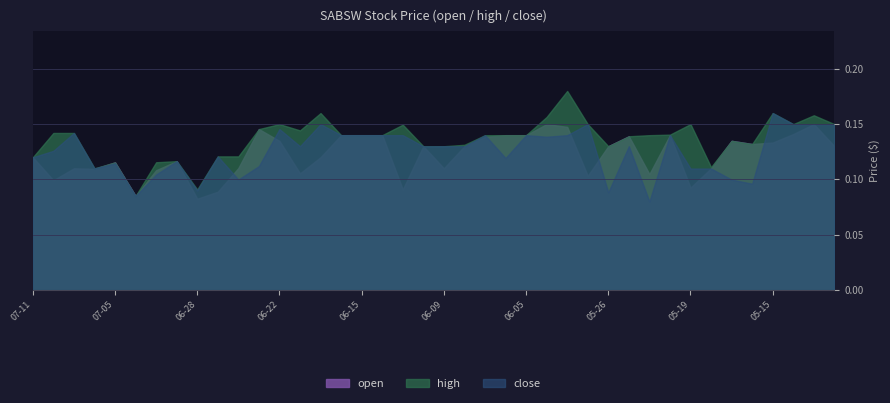

Reading left to right, what are all the values shown in this chart?

open: 2023-07-11=0.1	2023-07-10=0.1	2023-07-07=0.1	2023-07-06=0.1	2023-07-05=0.1	2023-07-03=0.1	2023-06-30=0.1	2023-06-29=0.1	2023-06-28=0.1	2023-06-27=0.1	2023-06-26=0.1	2023-06-23=0.1	2023-06-22=0.1	2023-06-21=0.1	2023-06-20=0.1	2023-06-16=0.1	2023-06-15=0.1	2023-06-14=0.1	2023-06-13=0.1	2023-06-12=0.1	2023-06-09=0.1	2023-06-08=0.1	2023-06-07=0.1	2023-06-06=0.1	2023-06-05=0.1	2023-06-02=0.1	2023-06-01=0.1	2023-05-30=0.1	2023-05-26=0.1	2023-05-24=0.1	2023-05-23=0.1	2023-05-22=0.1	2023-05-19=0.1	2023-05-18=0.1	2023-05-17=0.1	2023-05-16=0.1	2023-05-15=0.1	2023-05-12=0.1	2023-05-11=0.1	2023-05-10=0.1
high: 2023-07-11=0.1	2023-07-10=0.1	2023-07-07=0.1	2023-07-06=0.1	2023-07-05=0.1	2023-07-03=0.1	2023-06-30=0.1	2023-06-29=0.1	2023-06-28=0.1	2023-06-27=0.1	2023-06-26=0.1	2023-06-23=0.1	2023-06-22=0.1	2023-06-21=0.1	2023-06-20=0.2	2023-06-16=0.1	2023-06-15=0.1	2023-06-14=0.1	2023-06-13=0.1	2023-06-12=0.1	2023-06-09=0.1	2023-06-08=0.1	2023-06-07=0.1	2023-06-06=0.1	2023-06-05=0.1	2023-06-02=0.2	2023-06-01=0.2	2023-05-30=0.1	2023-05-26=0.1	2023-05-24=0.1	2023-05-23=0.1	2023-05-22=0.1	2023-05-19=0.1	2023-05-18=0.1	2023-05-17=0.1	2023-05-16=0.1	2023-05-15=0.2	2023-05-12=0.1	2023-05-11=0.2	2023-05-10=0.1
close: 2023-07-11=0.1	2023-07-10=0.1	2023-07-07=0.1	2023-07-06=0.1	2023-07-05=0.1	2023-07-03=0.1	2023-06-30=0.1	2023-06-29=0.1	2023-06-28=0.1	2023-06-27=0.1	2023-06-26=0.1	2023-06-23=0.1	2023-06-22=0.1	2023-06-21=0.1	2023-06-20=0.1	2023-06-16=0.1	2023-06-15=0.1	2023-06-14=0.1	2023-06-13=0.1	2023-06-12=0.1	2023-06-09=0.1	2023-06-08=0.1	2023-06-07=0.1	2023-06-06=0.1	2023-06-05=0.1	2023-06-02=0.1	2023-06-01=0.1	2023-05-30=0.1	2023-05-26=0.1	2023-05-24=0.1	2023-05-23=0.1	2023-05-22=0.1	2023-05-19=0.1	2023-05-18=0.1	2023-05-17=0.1	2023-05-16=0.1	2023-05-15=0.2	2023-05-12=0.1	2023-05-11=0.1	2023-05-10=0.1